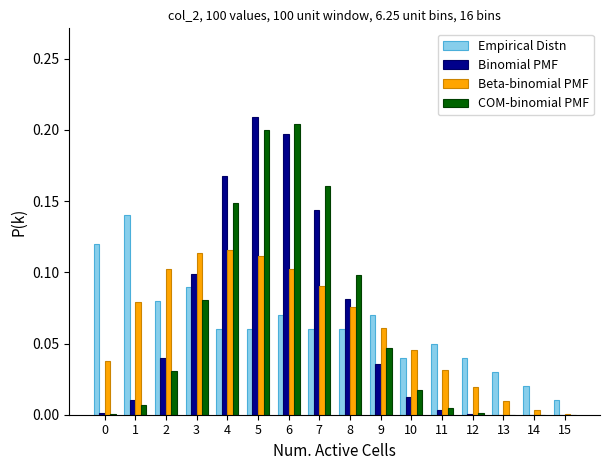

What is the total value across all series at 8?

0.3